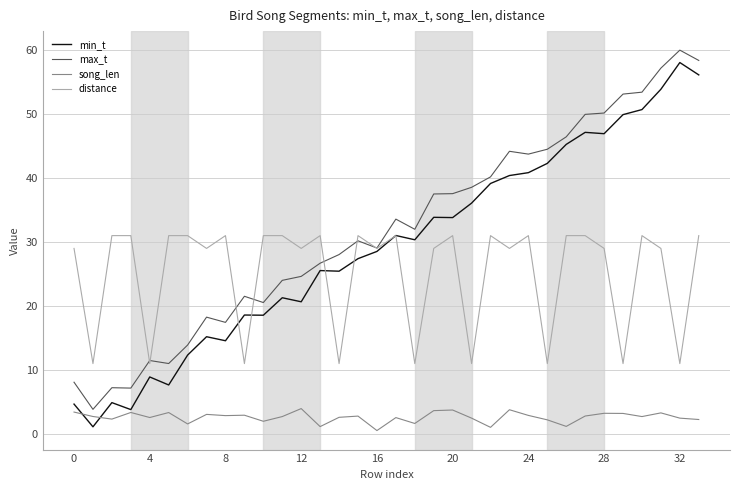

What is the difference between the maximum and minimum values in the distance series?

20.0